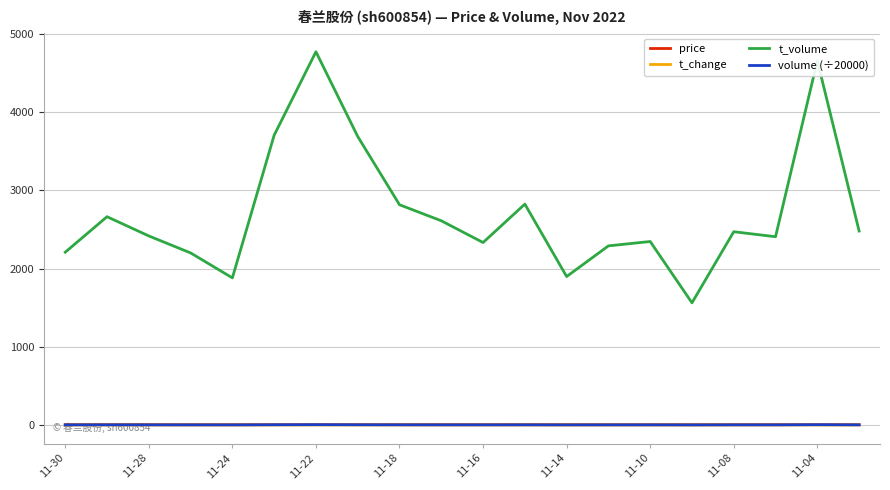

At how many categories does at least one series exceed 3058?

4